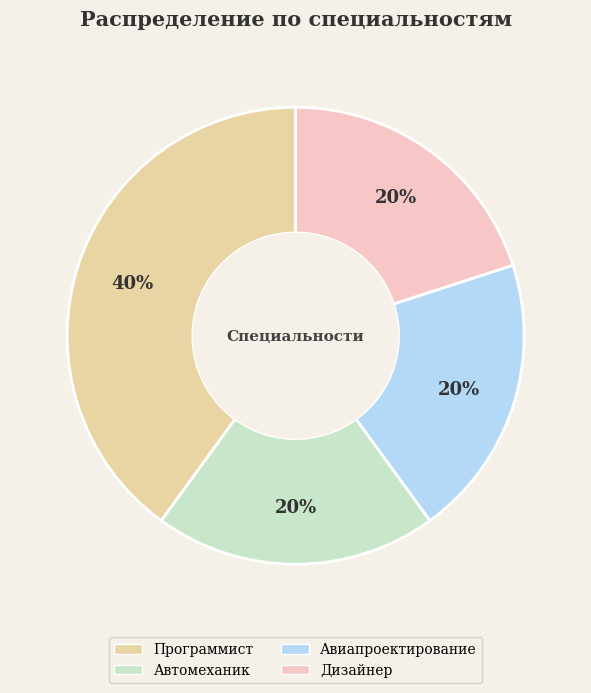

The Программист slice represents 50% of the pie. True or false?

False